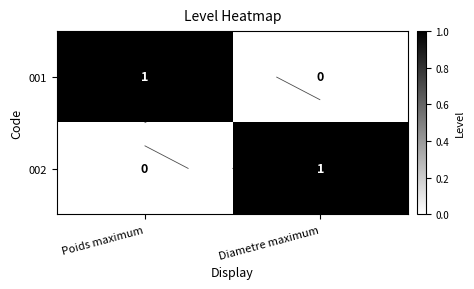

The value of 001 at Diametre maximum is 0. True or false?

False